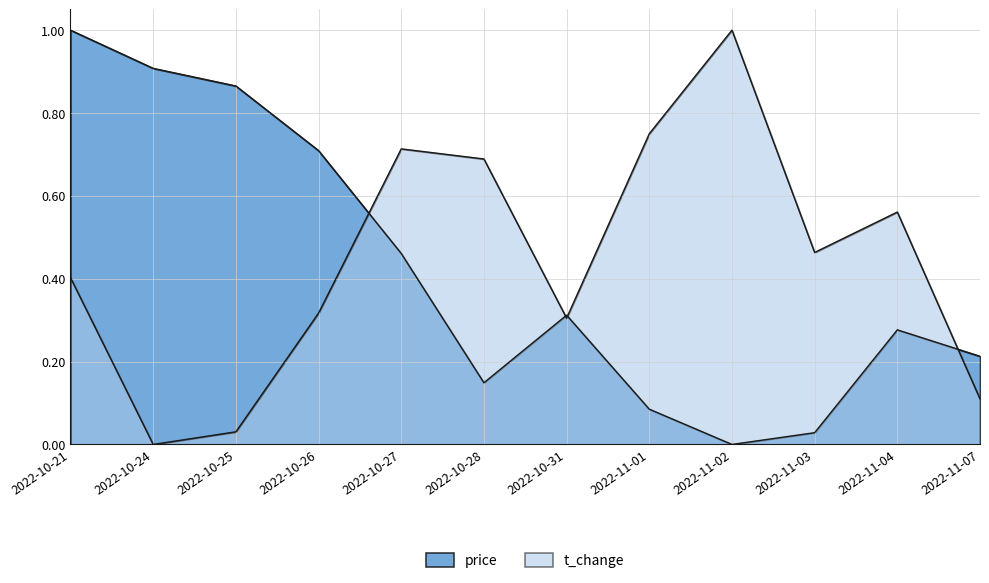

Which series ends up on top after the final intersection of t_change and price?

price